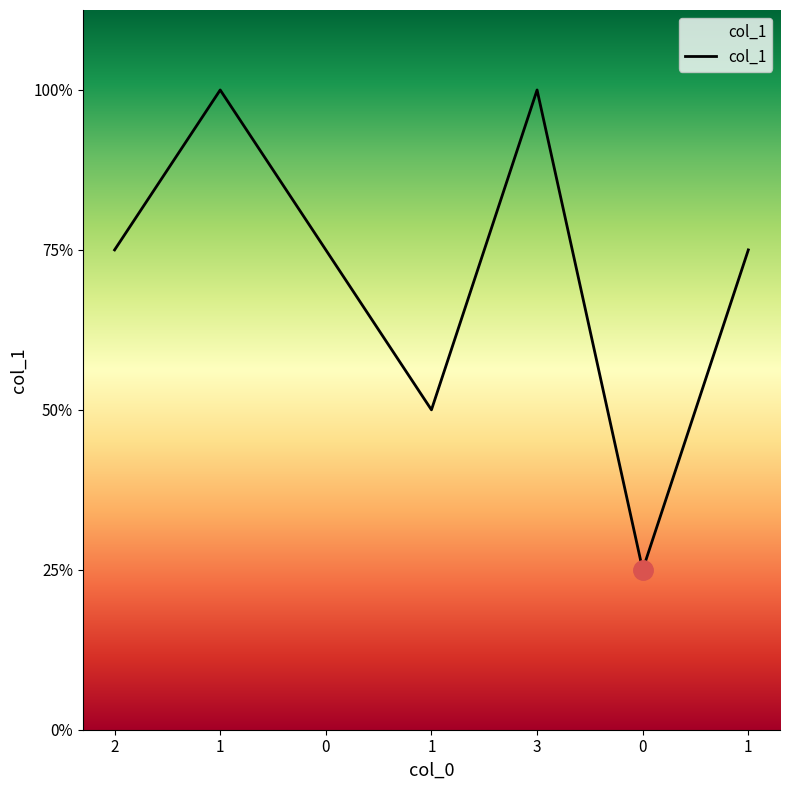

The value at 1 is 3. True or false?

True